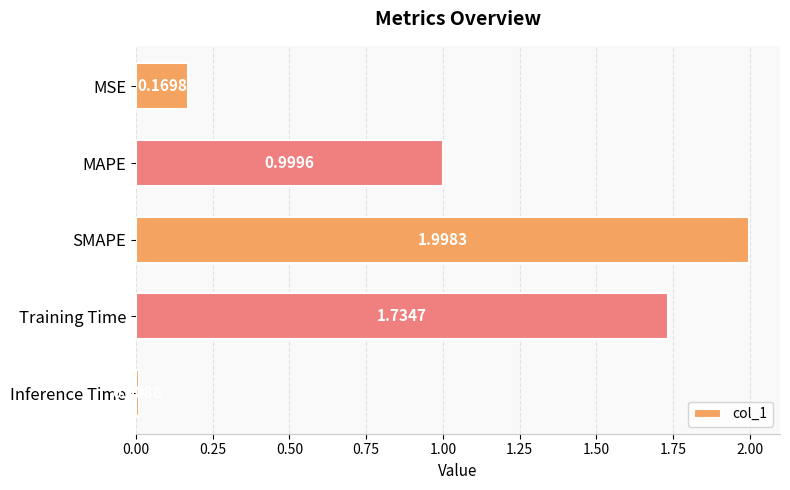

Rank the categories by value from lowest to highest.

Inference Time, MSE, MAPE, Training Time, SMAPE